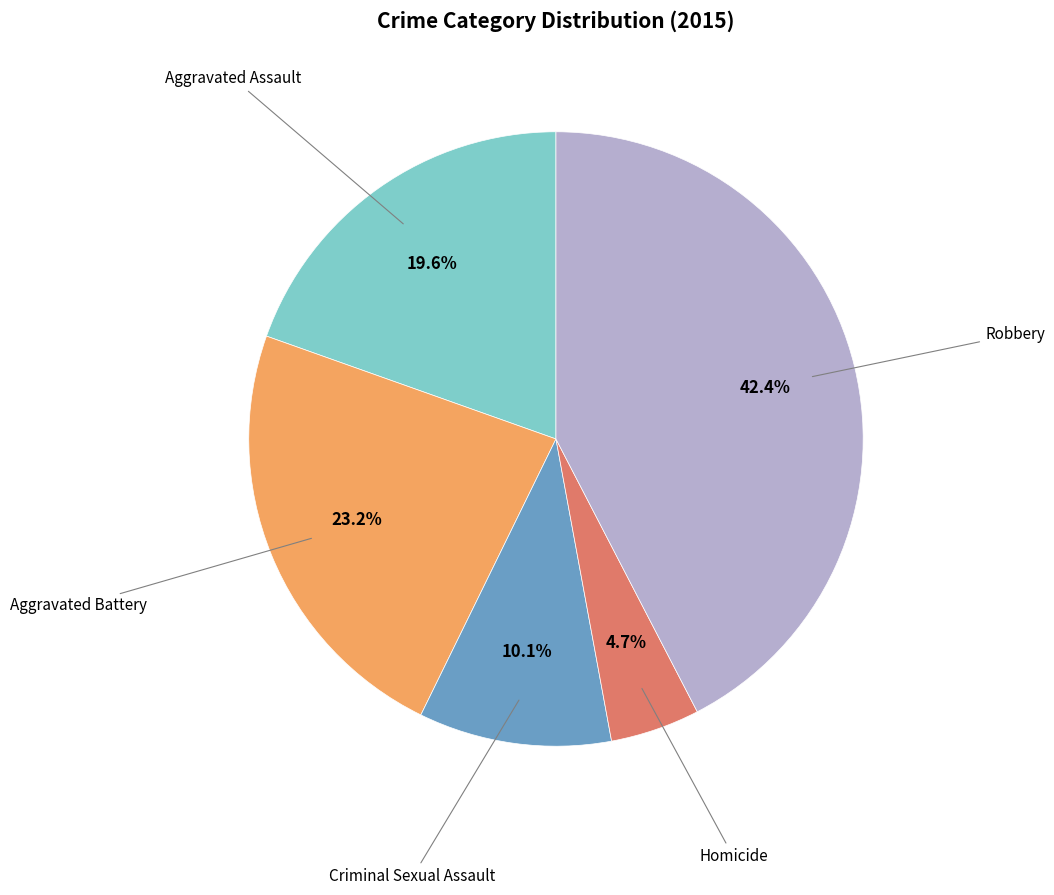

Is there a majority slice in this chart?

No